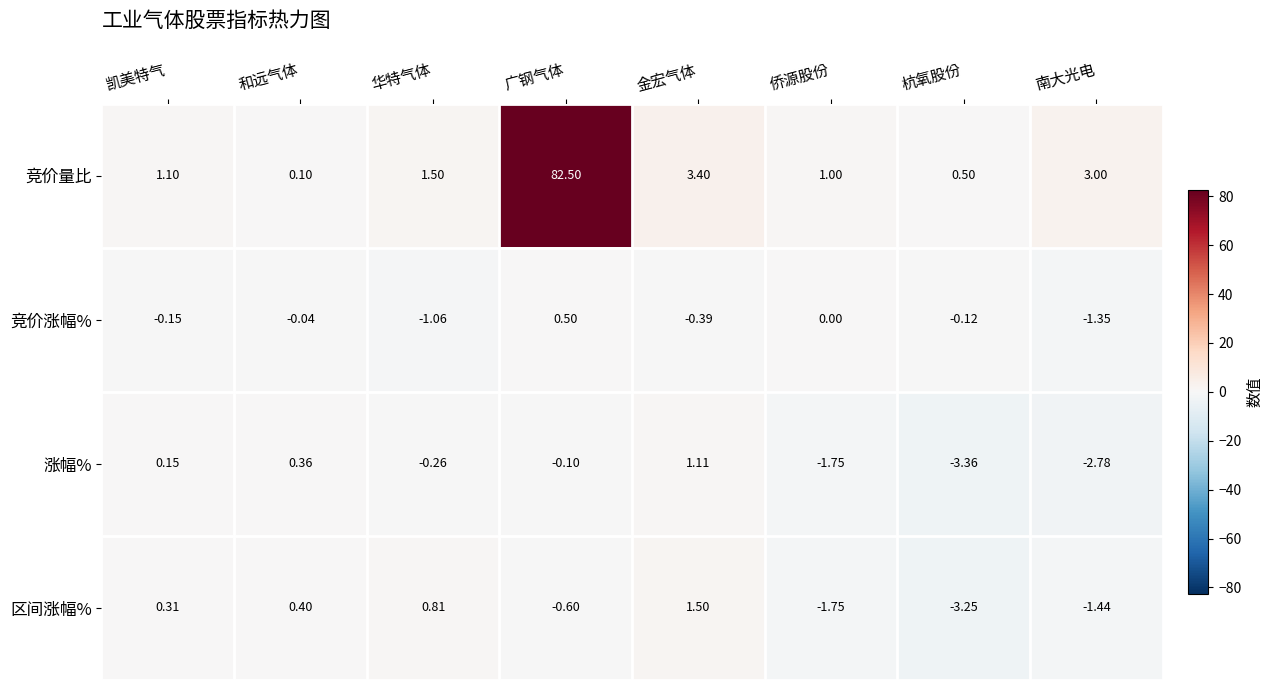

What is the difference between the highest and lowest values at 广钢气体?

83.1